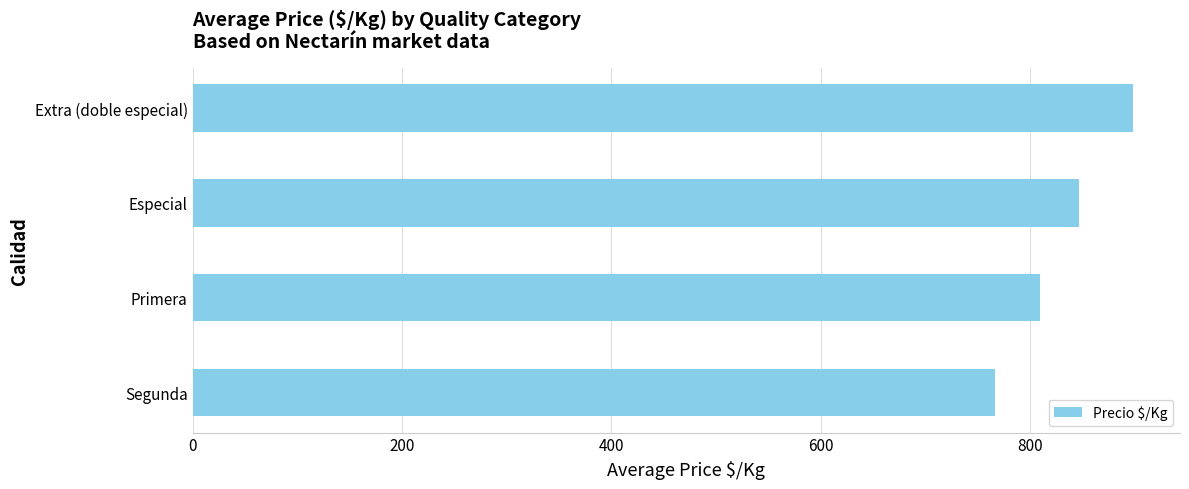

Are the bars horizontal?

Yes